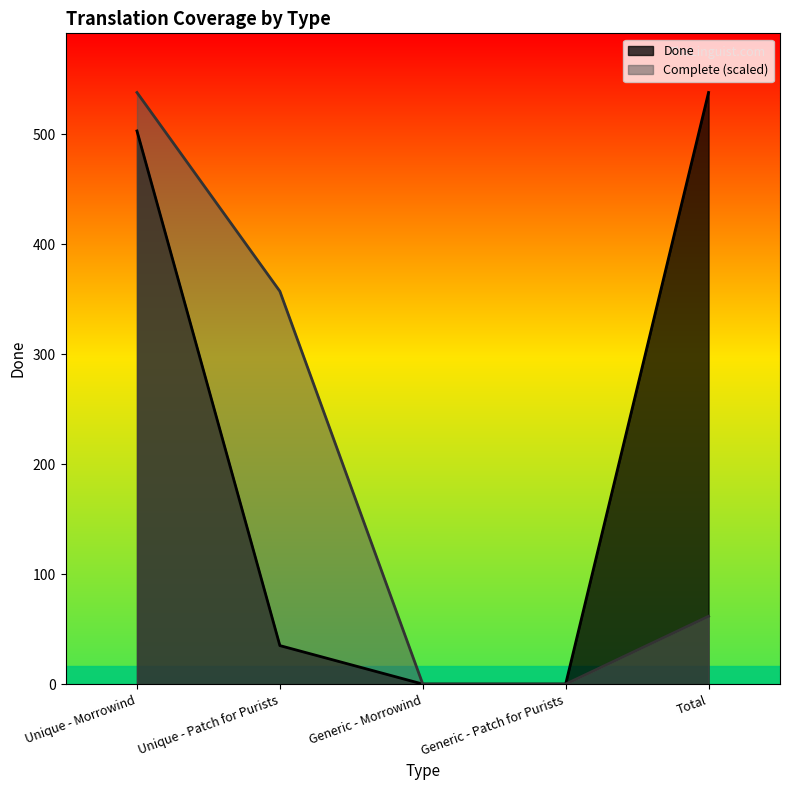

Reading left to right, transcribe all the data shown in this chart.

Done: 503.0	35.0	0.0	0.0	538.0
Complete: 538.0	357.2	0.0	0.0	61.7